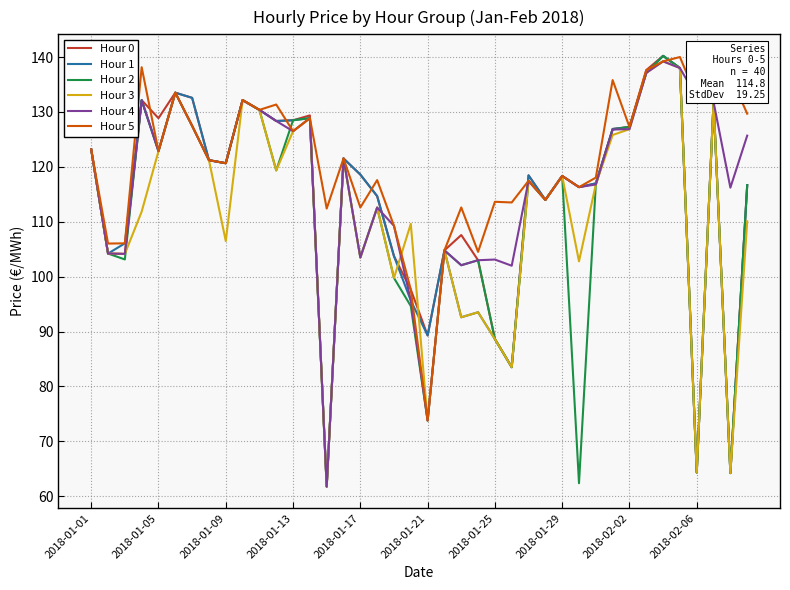

What is the smallest value displayed?

61.8